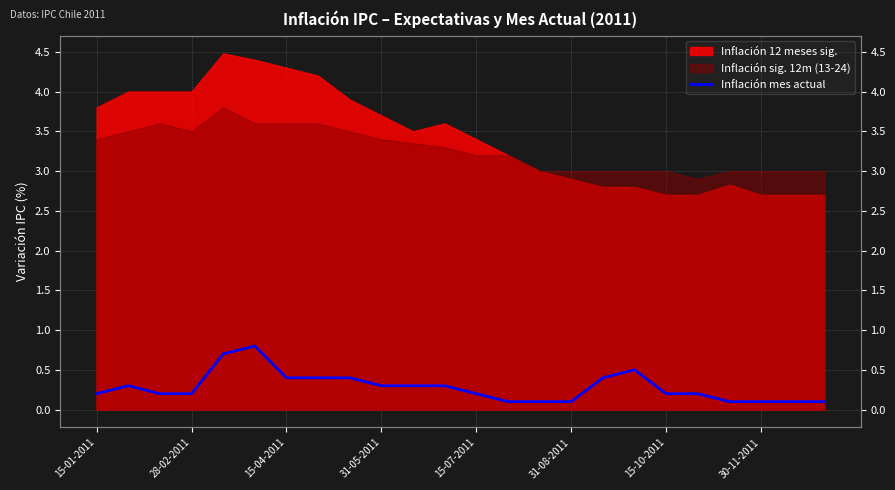

What is the change in value from 15-07-2011 to 31-08-2011?

-0.1